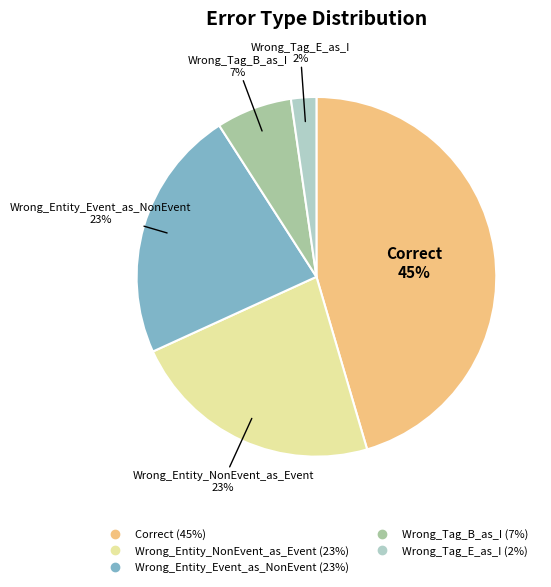

Does Correct account for over 50% of the chart?

No